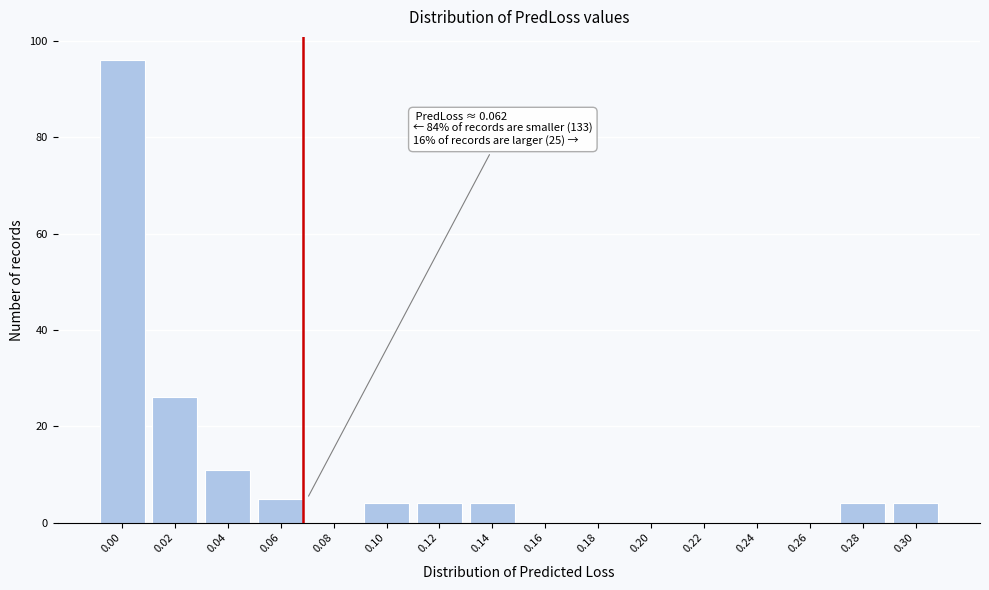

Reading left to right, extract all data points from this chart.

0.00=96	0.02=26	0.04=11	0.06=5	0.08=0	0.10=4	0.12=4	0.14=4	0.16=0	0.18=0	0.20=0	0.22=0	0.24=0	0.26=0	0.28=4	0.30=4